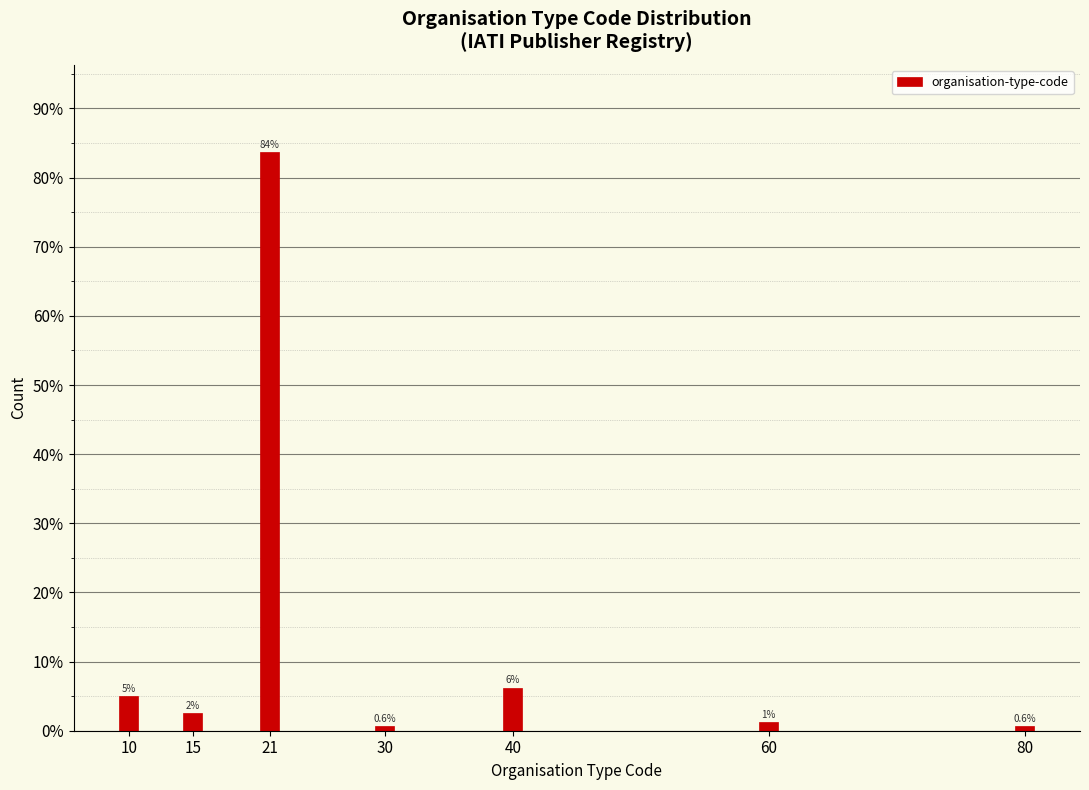

The chart shows a value of 83.8 at 21. True or false?

True